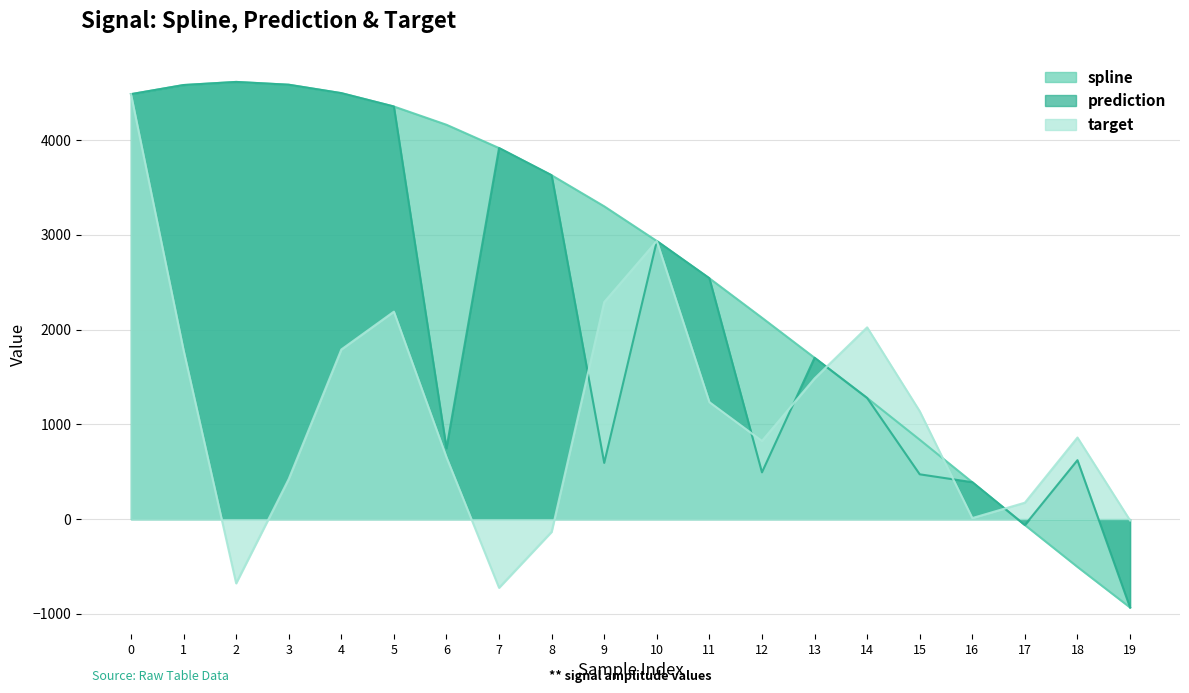

How many lines are shown in the chart?

3